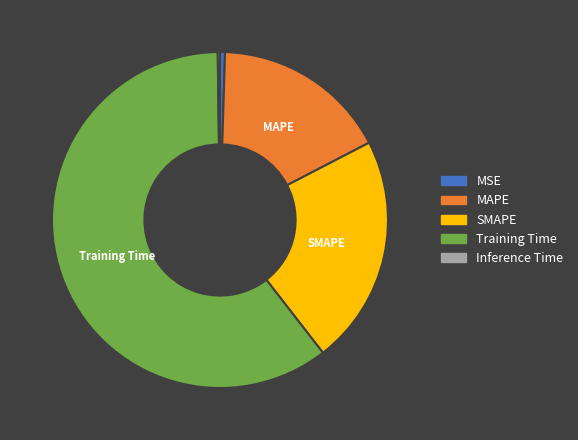

True or false: Training Time accounts for 53% of the total.

False